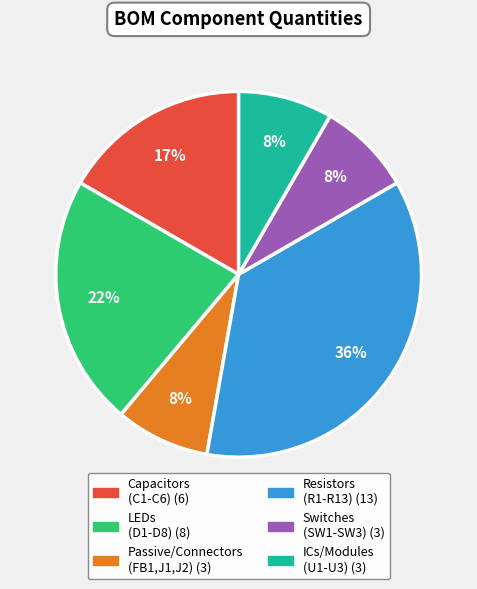

Is there any slice that represents more than half of the pie?

No